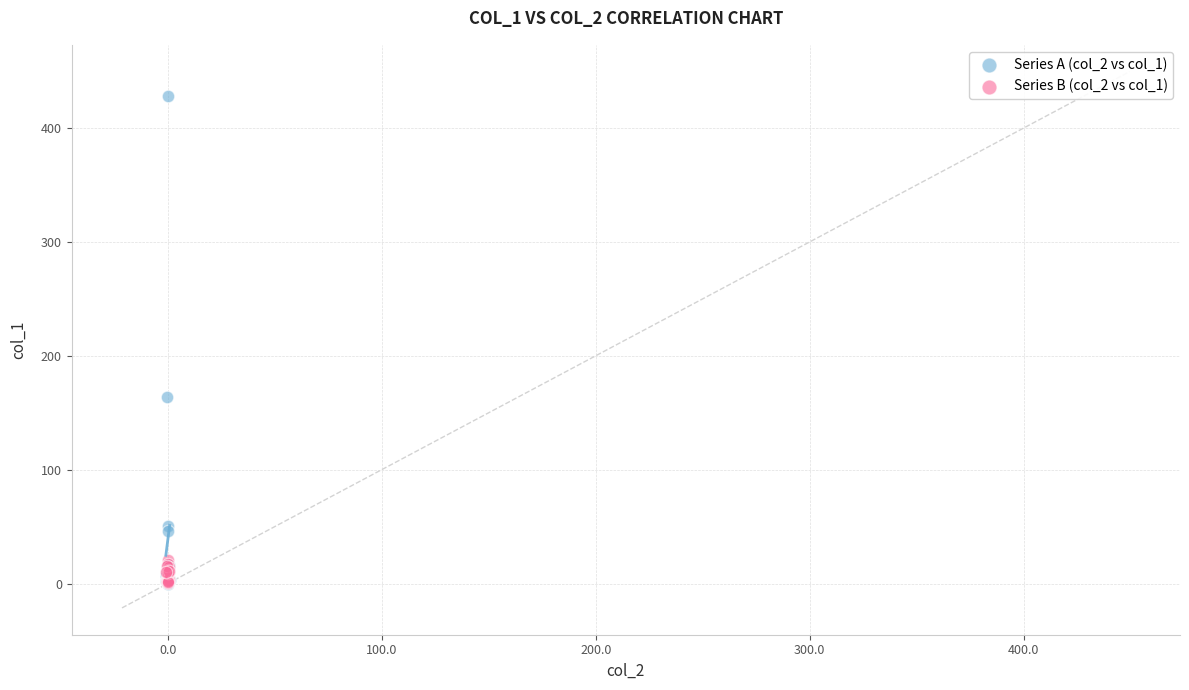

Which series contains the highest Y value?

Series A (col_2 vs col_1)